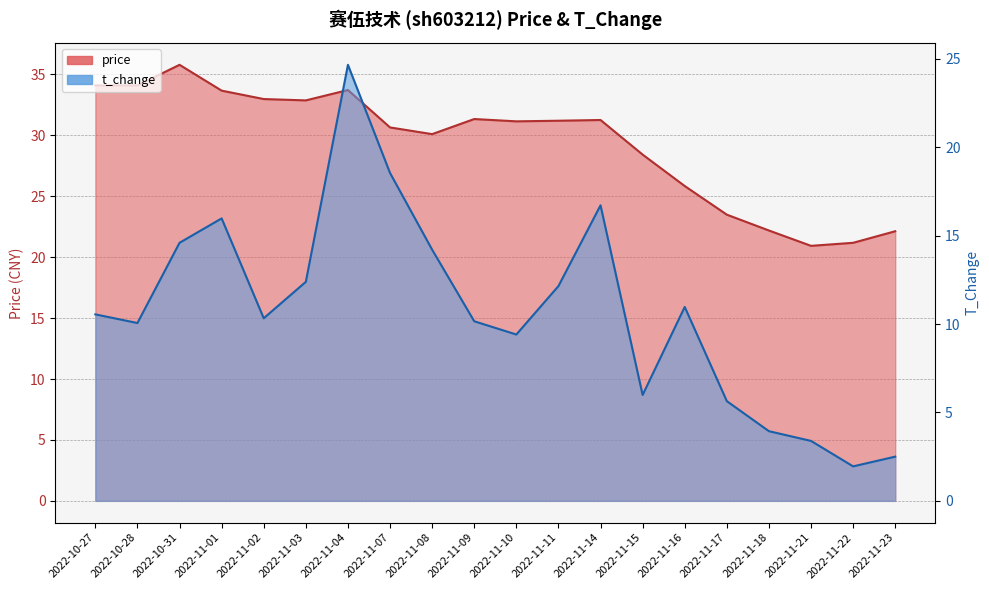

The price series shows 22.9 at 2022-11-02. True or false?

False